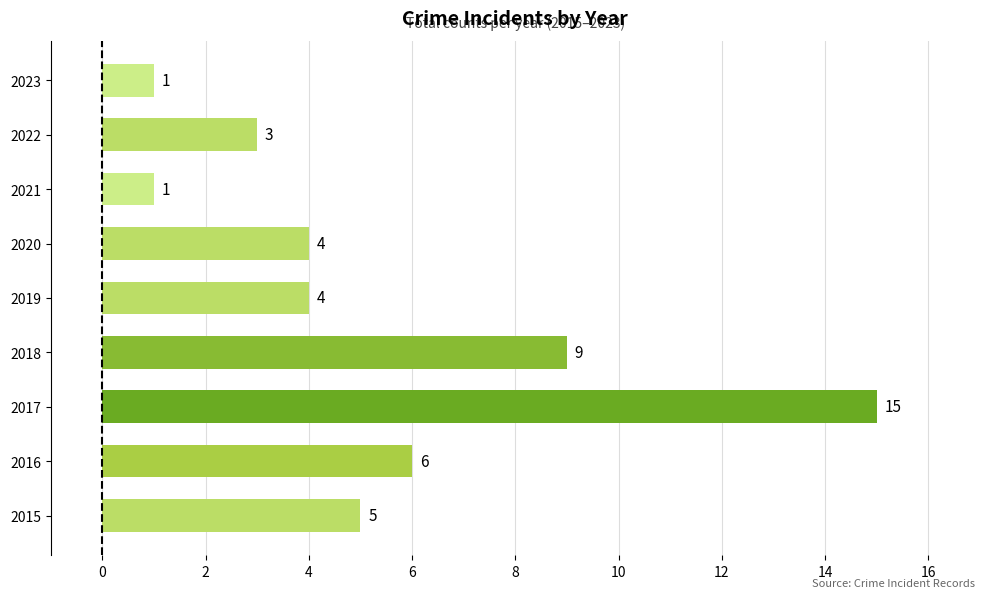

What is the average value?

5